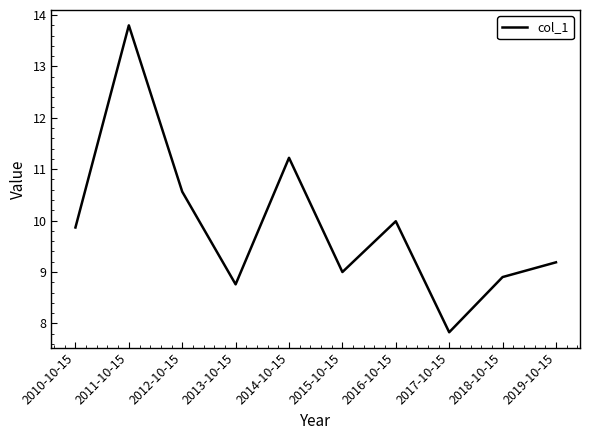

What is the difference between the second highest and minimum values?

3.4